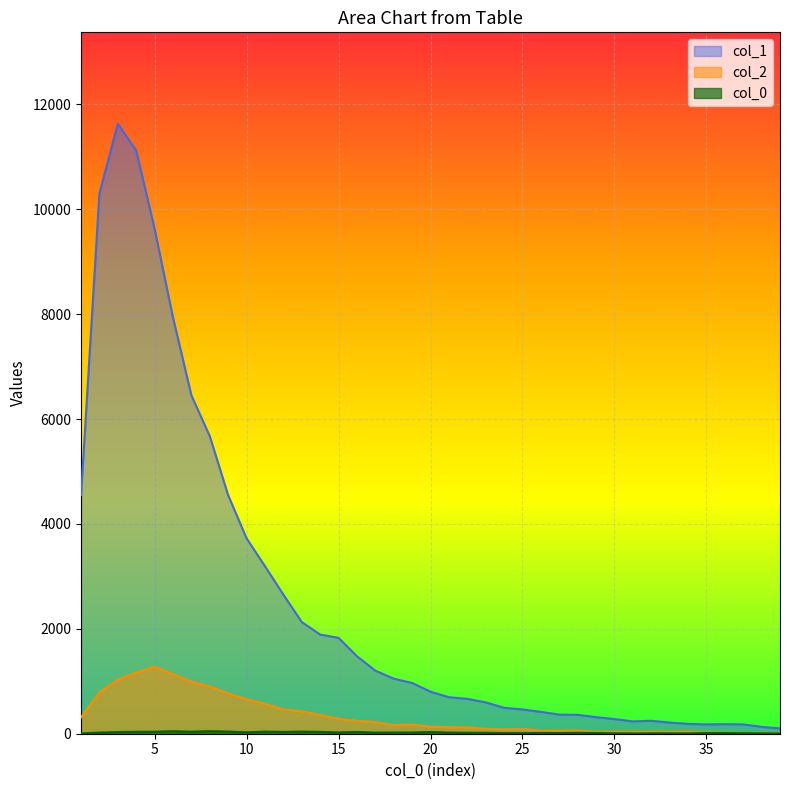

Reading left to right, what are all the values shown in this chart?

col_1: 1=4554	2=10303	3=11631	4=11118	5=9627	6=7937	7=6452	8=5673	9=4547	10=3725	11=3194	12=2653	13=2129	14=1891	15=1828	16=1478	17=1202	18=1050	19=968	20=801	21=696	22=665	23=598	24=494	25=463	26=417	27=364	28=360	29=316	30=279	31=235	32=247	33=212	34=188	35=177	36=182	37=177	38=131	39=101
col_2: 1=312	2=789	3=1031	4=1165	5=1277	6=1135	7=993	8=901	9=768	10=656	11=571	12=460	13=427	14=357	15=285	16=245	17=222	18=163	19=176	20=133	21=125	22=120	23=94	24=87	25=90	26=58	27=57	28=62	29=35	30=36	31=35	32=36	33=36	34=39	35=26	36=23	37=15	38=16	39=17
col_0: 1=4	2=21	3=32	4=36	5=38	6=47	7=39	8=48	9=41	10=26	11=40	12=34	13=40	14=35	15=24	16=33	17=21	18=22	19=23	20=32	21=22	22=17	23=17	24=12	25=10	26=15	27=13	28=17	29=13	30=8	31=5	32=8	33=7	34=6	35=13	36=13	37=9	38=7	39=5